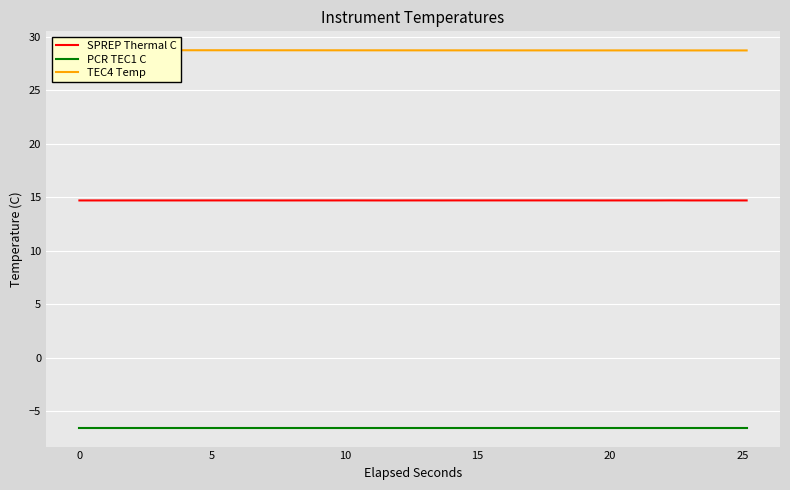

True or false: SPREP Thermal C and PCR TEC1 C intersect in this chart.

False